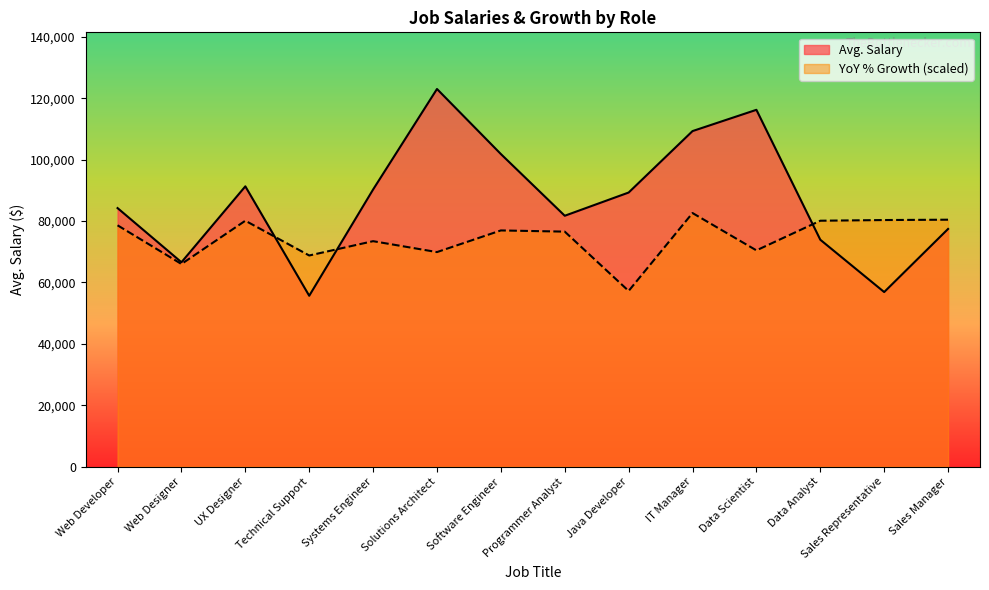

Which label corresponds to the smallest value in the chart?

Technical Support